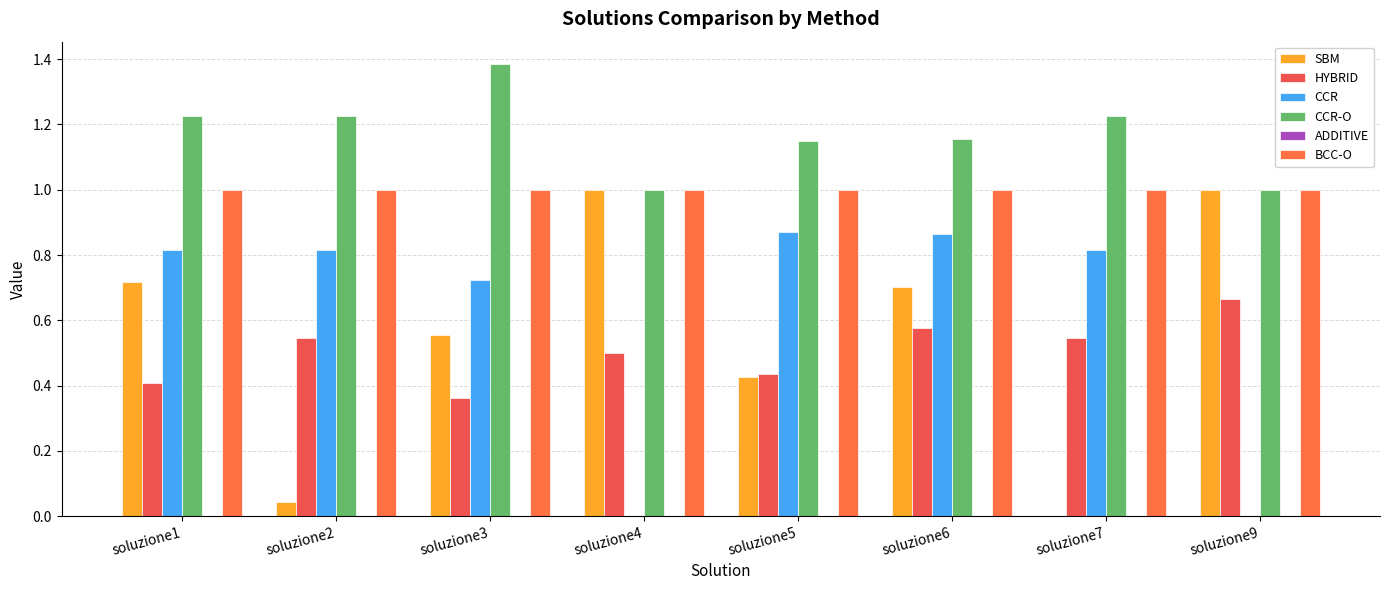

Count the number of data series in this chart.

6